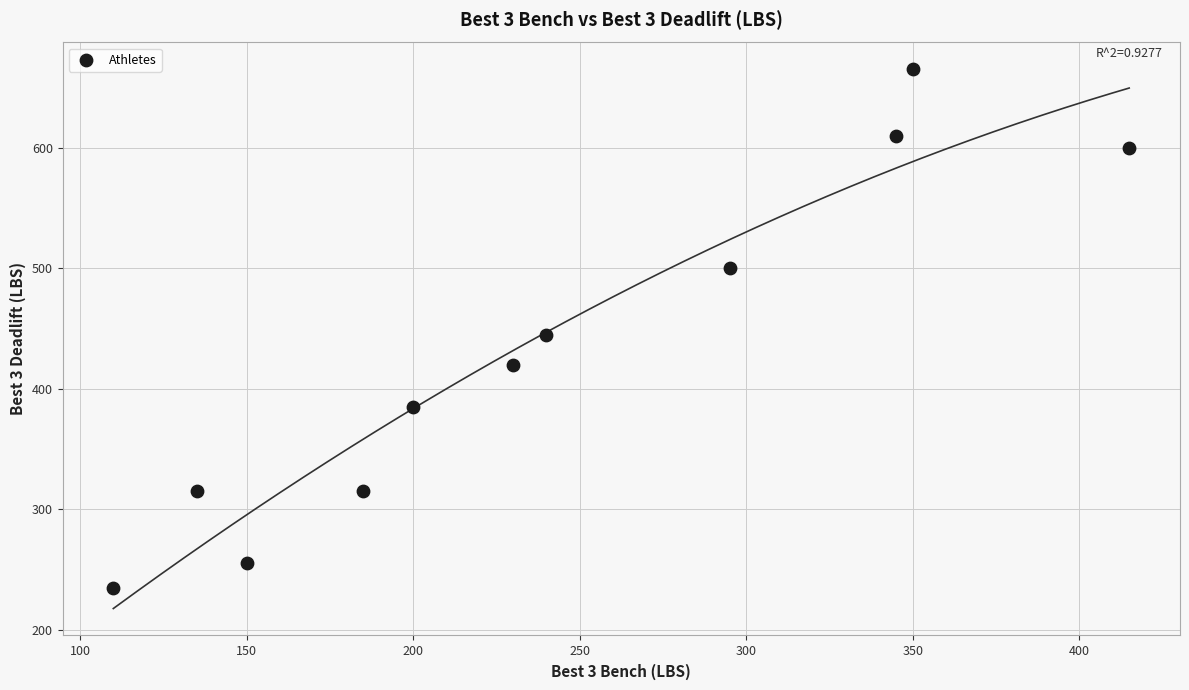

What is the average X value?

241